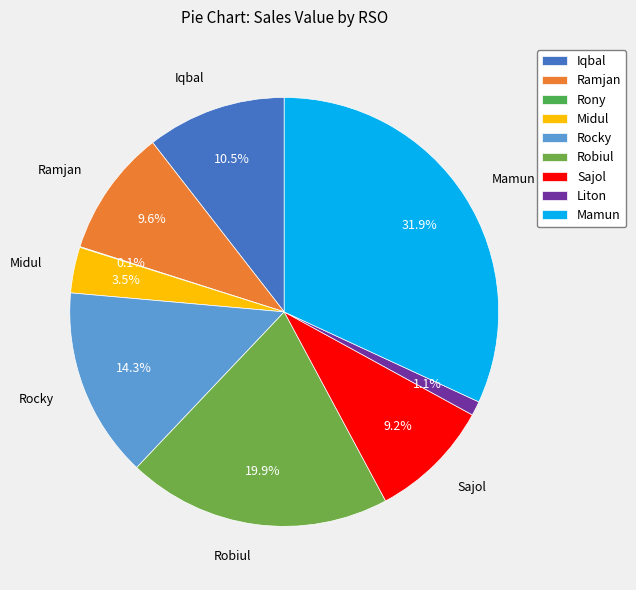

How many slices are in this pie chart?

9